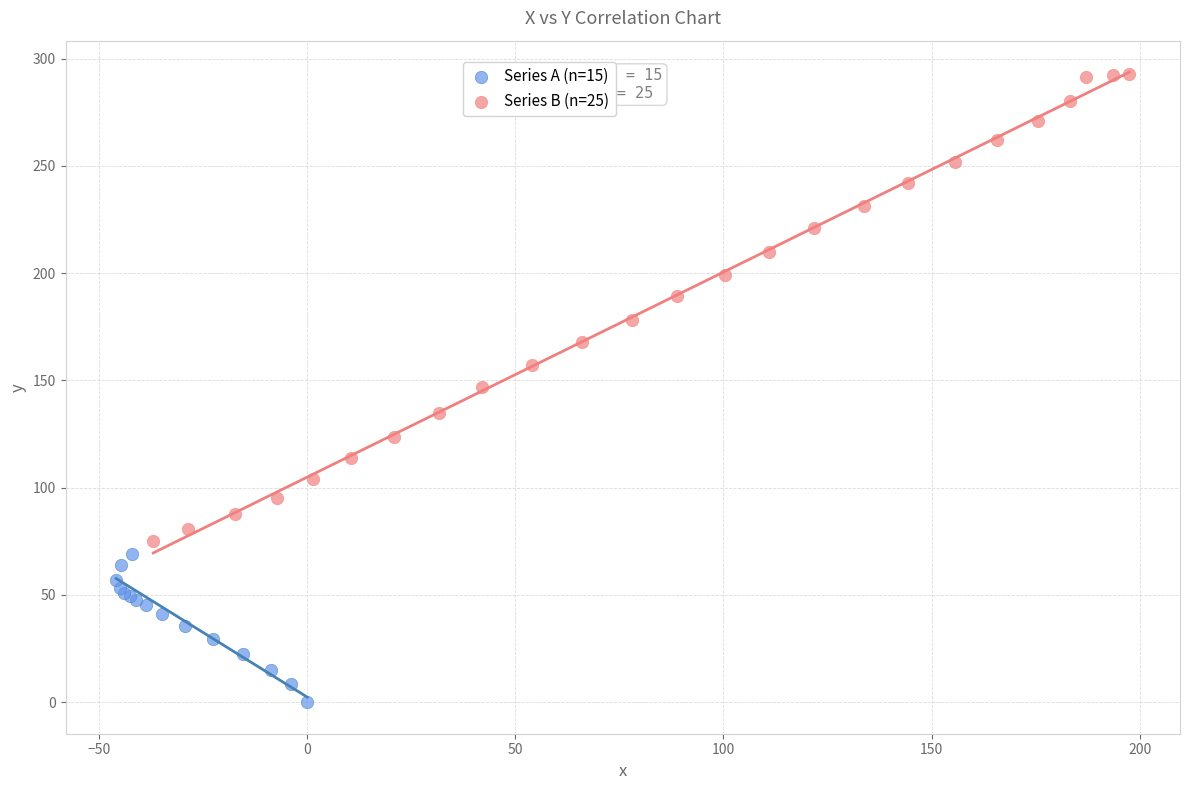

Which series reaches the minimum Y coordinate?

Series A (n=15)